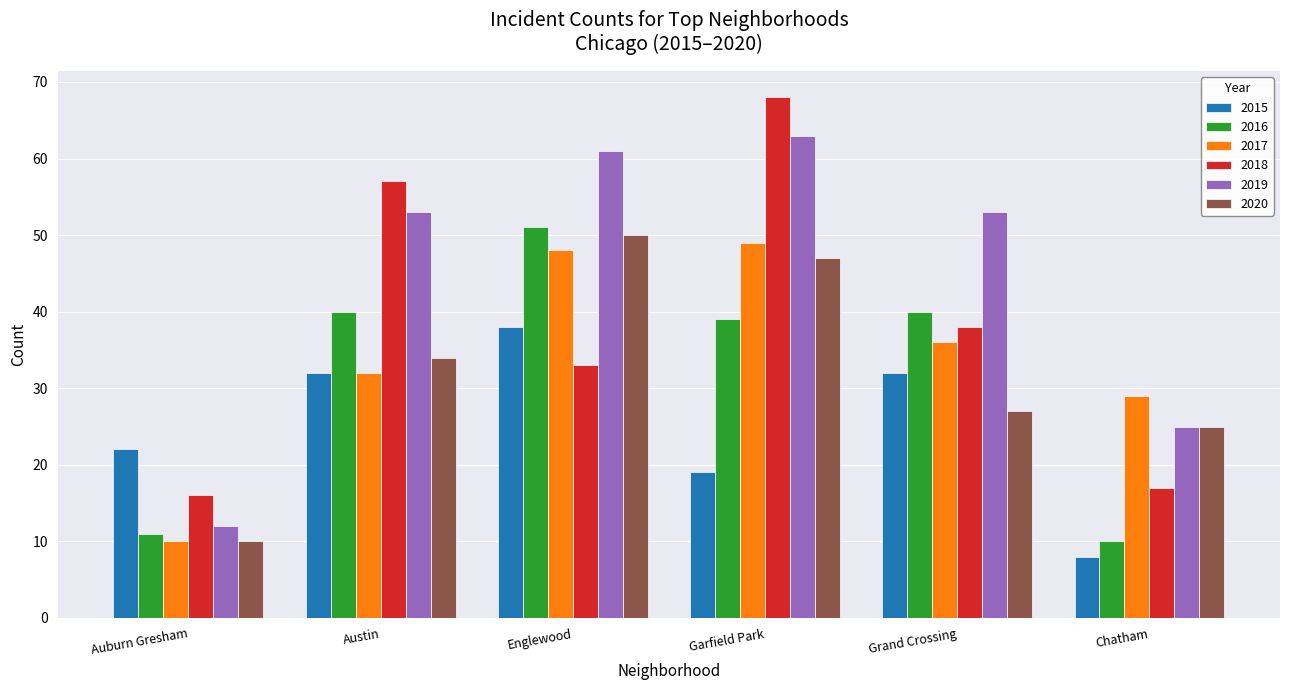

What is the label of the 1st bar from the left?

Auburn Gresham